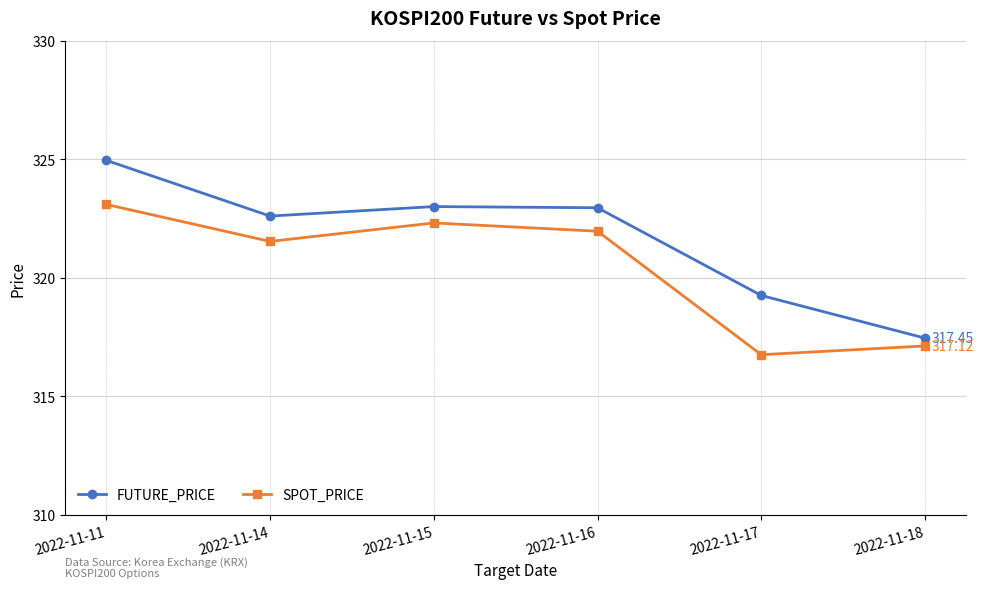

What is the average value of the SPOT_PRICE series?

320.5